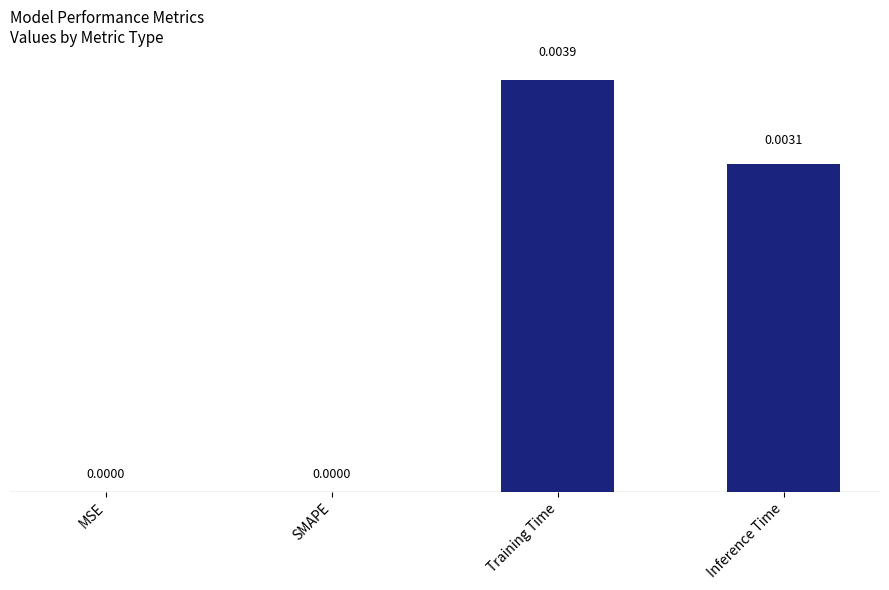

Which label corresponds to the largest value in the chart?

Training Time